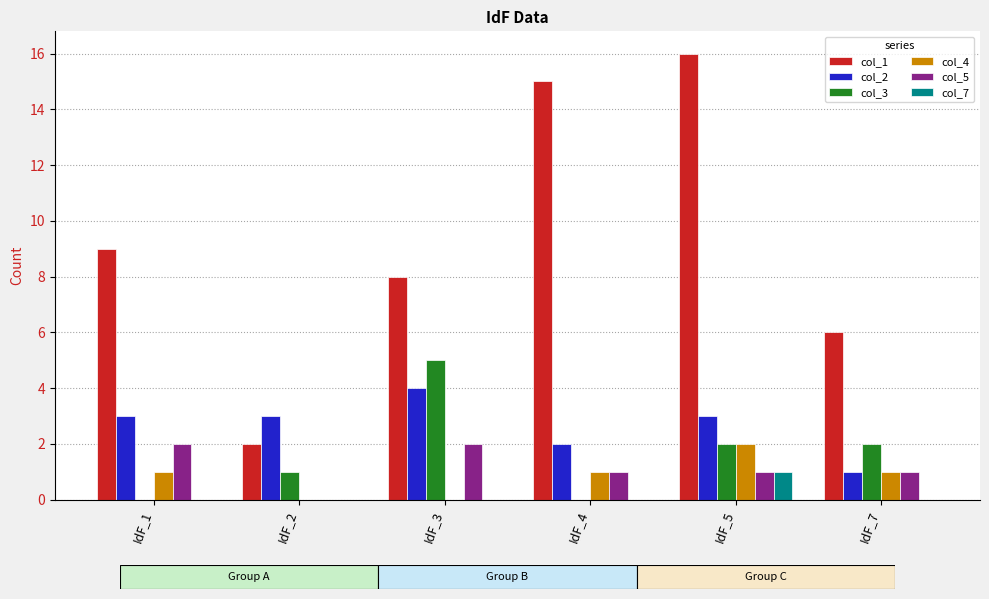

What is the maximum value for col_2?

4